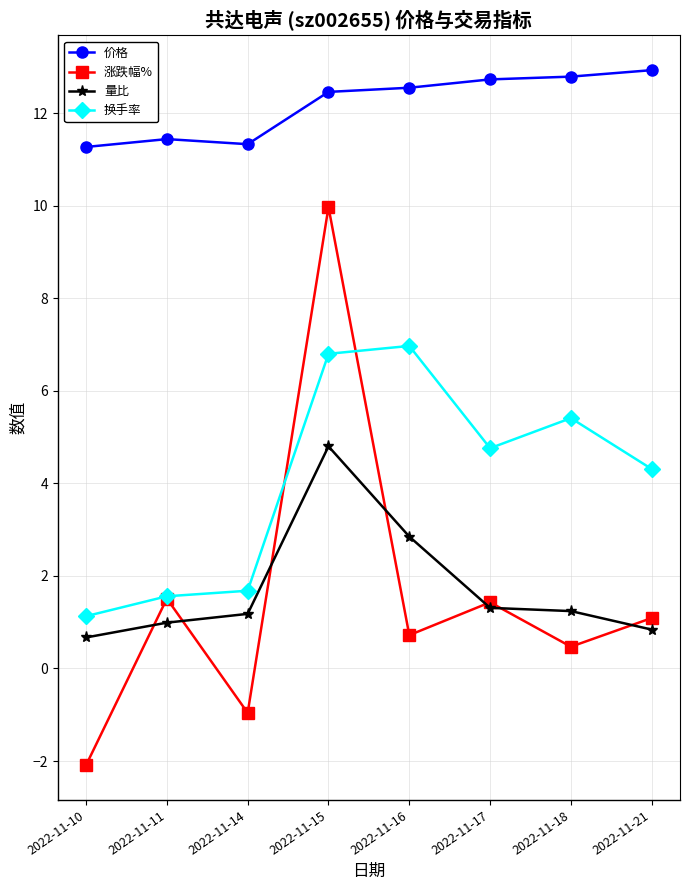

Is it true that 换手率 equals 6.8 at 2022-11-15?

True